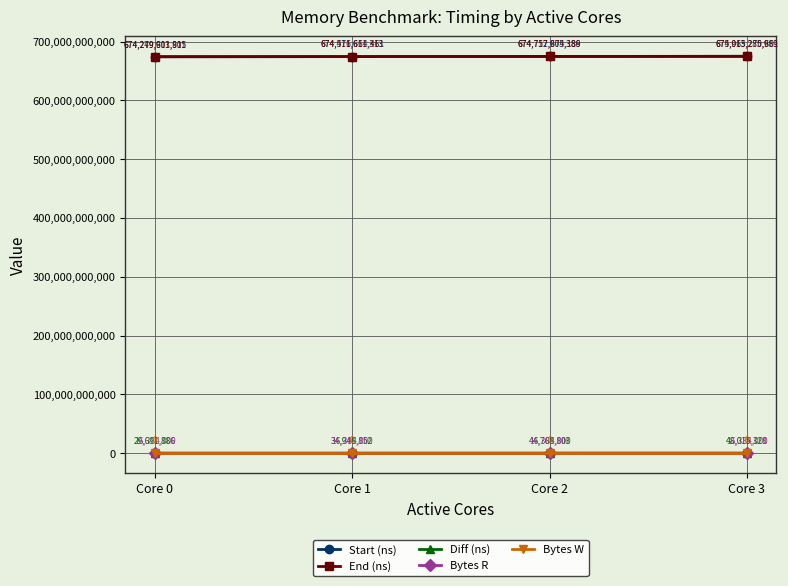

What is the value of the Bytes R point at the 2nd from the left?

16384000